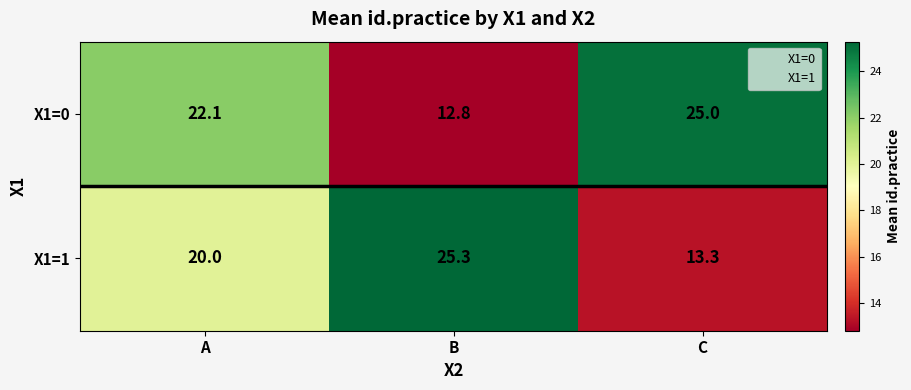

At which category is the sum across all series the highest?

A